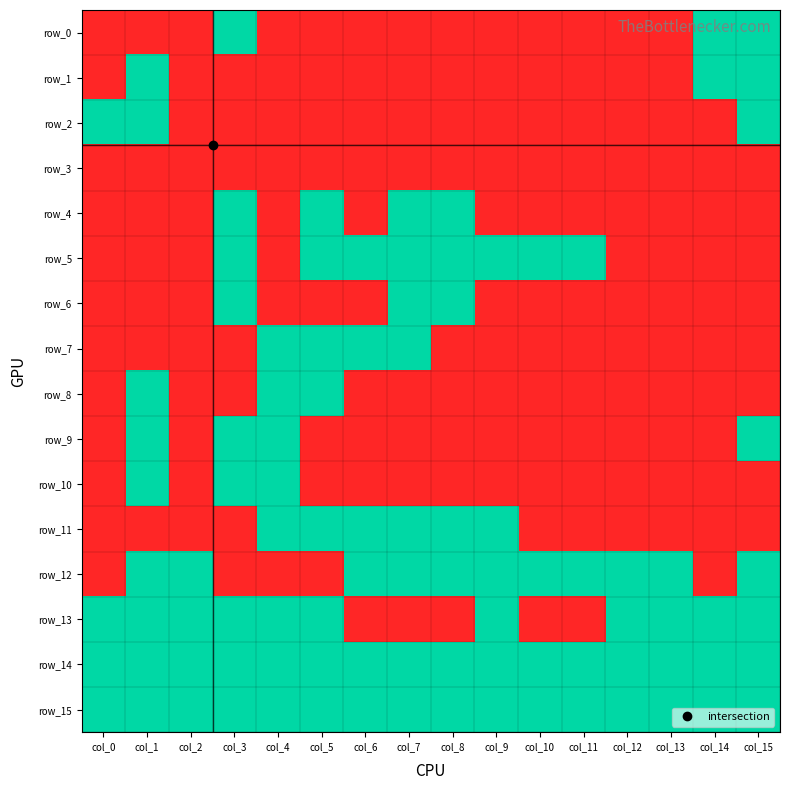

Which series has the largest total across all categories?

row_14